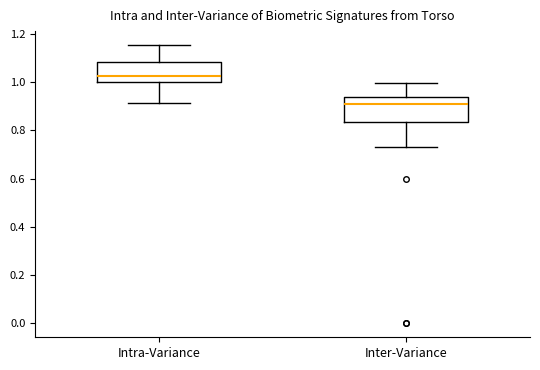

Reading left to right, read every box against the y-axis: the position of its median line, the range the box covers, and the ends of its whiskers. The values are not printed on the chart, so give them approximately, as read against the axis.

Intra-Variance: median 1.02, box 1.00 to 1.08, whiskers 0.92 to 1.16
Inter-Variance: median 0.92, box 0.84 to 0.94, whiskers 0.74 to 1.00